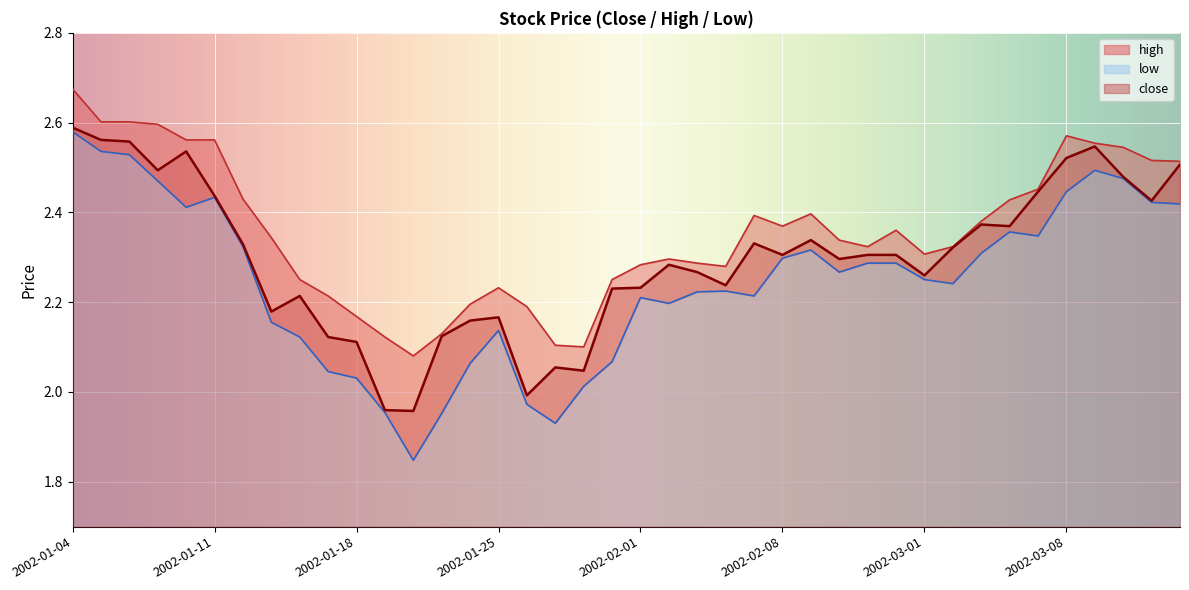

What is the difference between the maximum and minimum values in the close series?

0.6